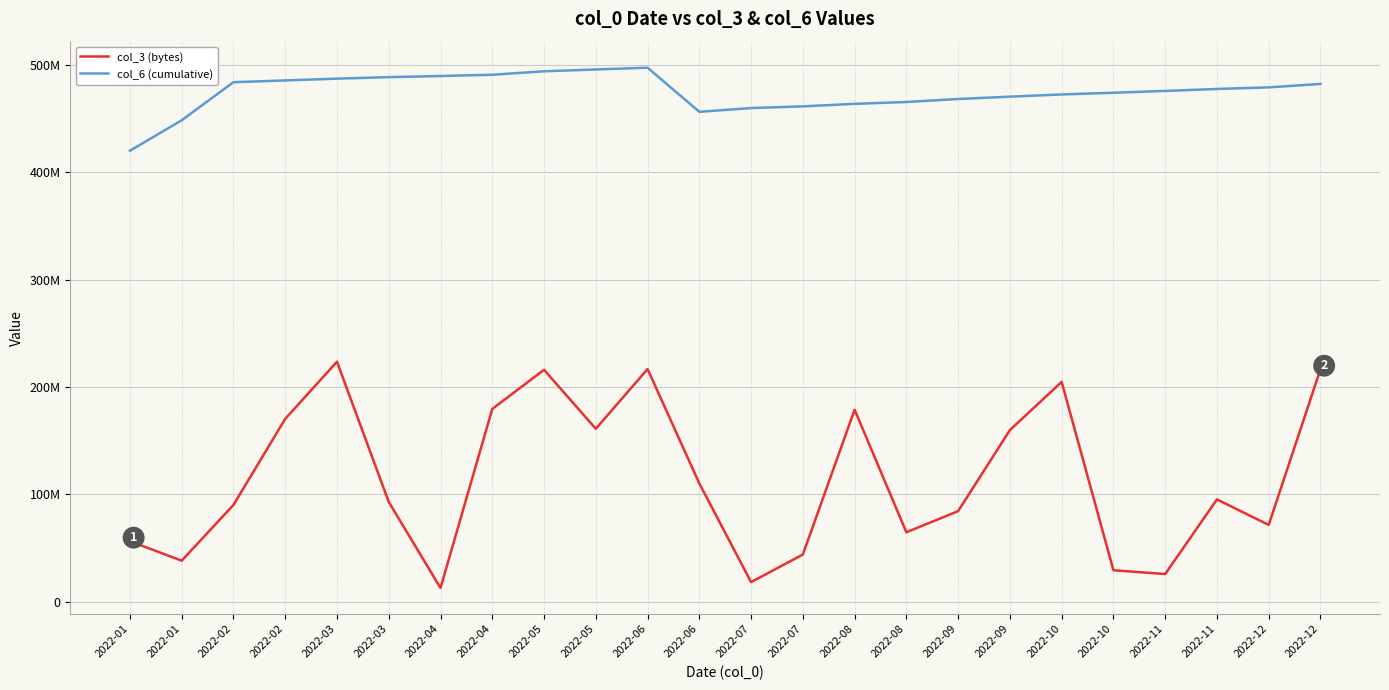

Does the chart have visible grid lines?

Yes